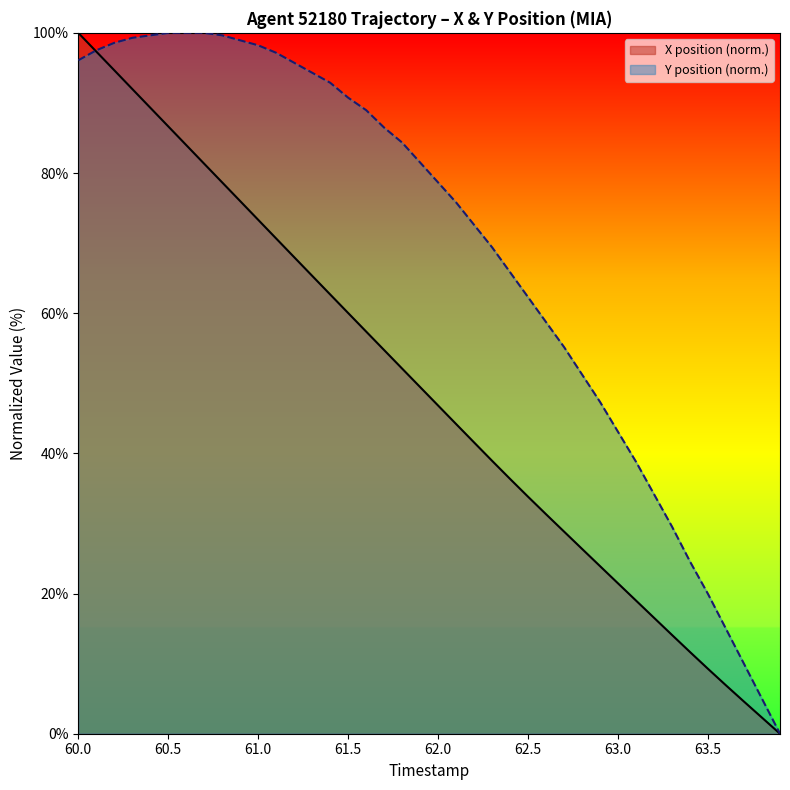

What is the value of the X point at the 18th from the left?

54.7